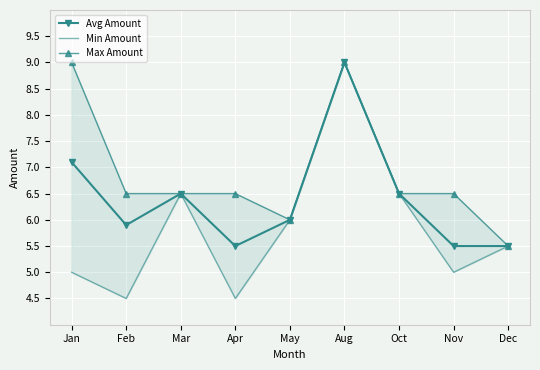

What is the highest value of the Avg Amount series?

9.0